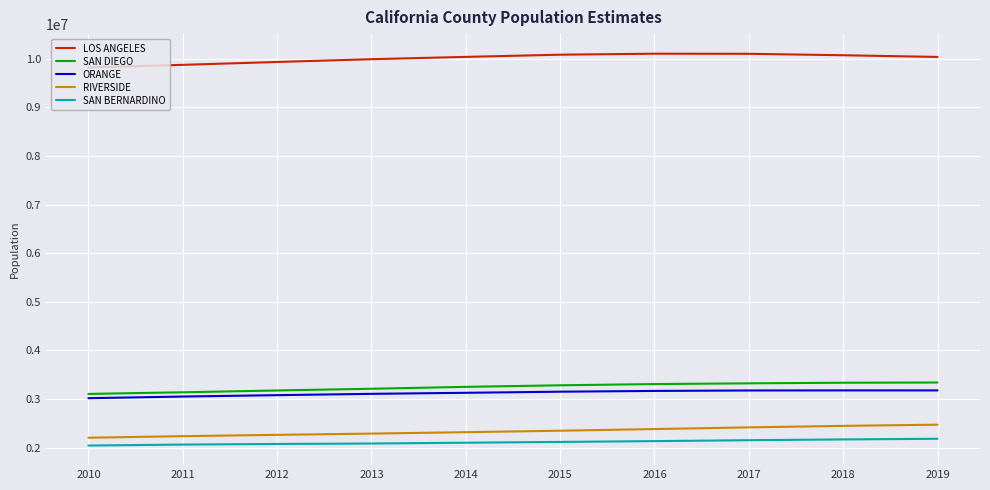

What is the minimum value for SAN BERNARDINO?

2040848